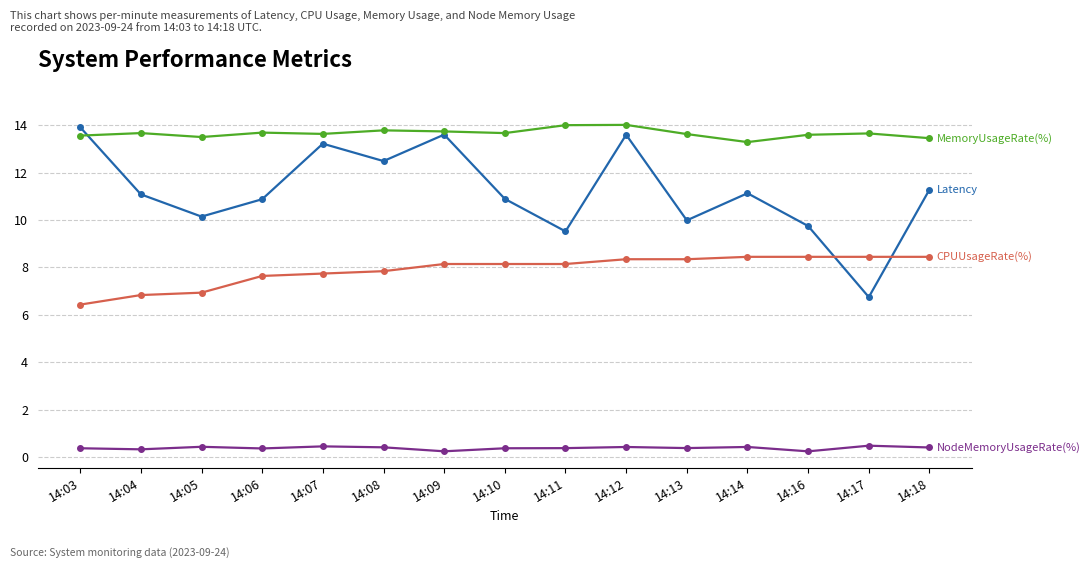

What is the greatest value displayed?

14.0